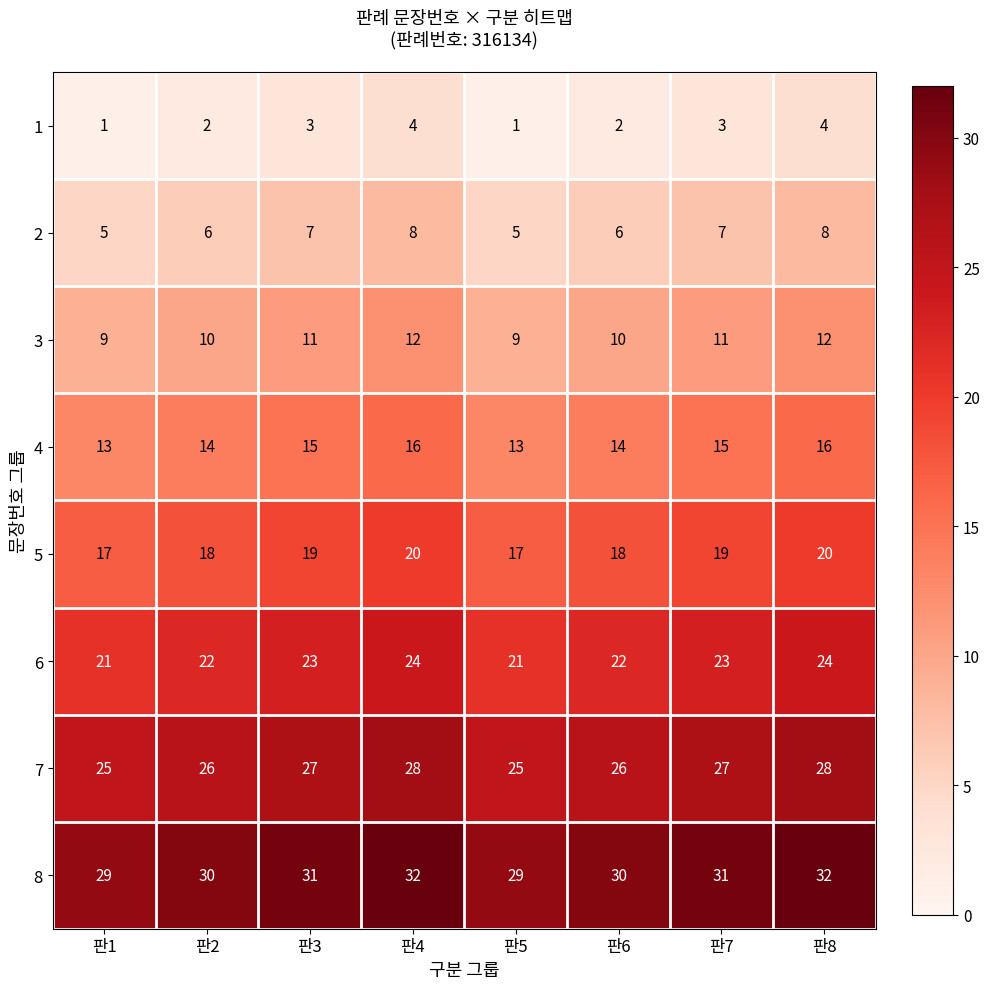

What is the difference between the maximum and minimum values in the 8 series?

3